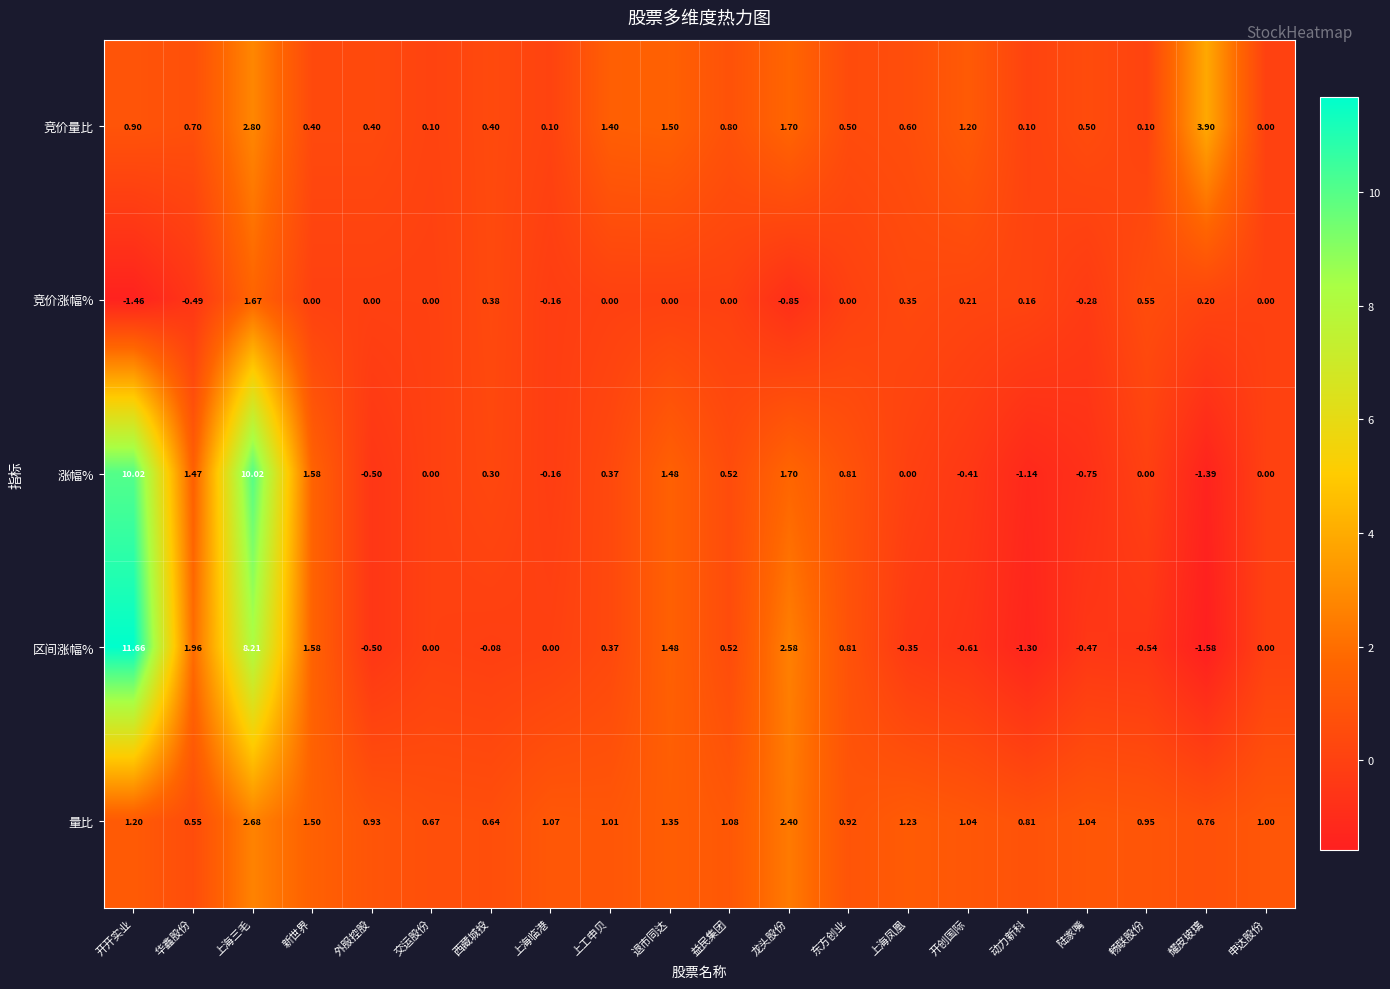

Count the number of categories in the chart.

20